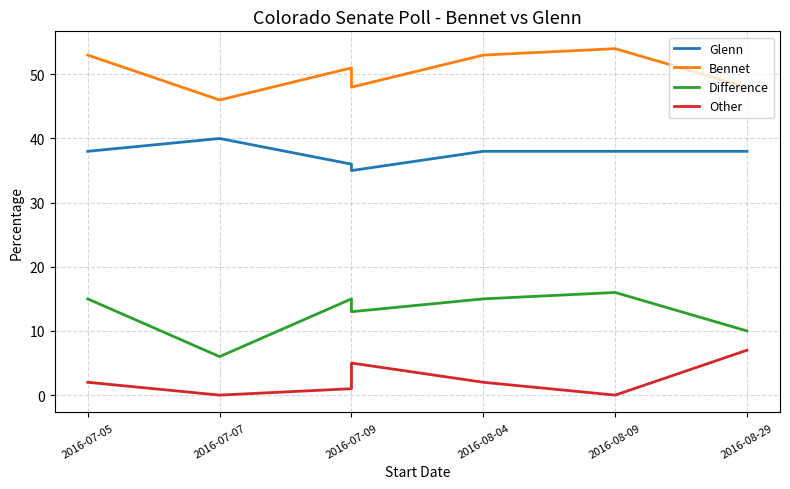

At how many categories does at least one series exceed 18?

7